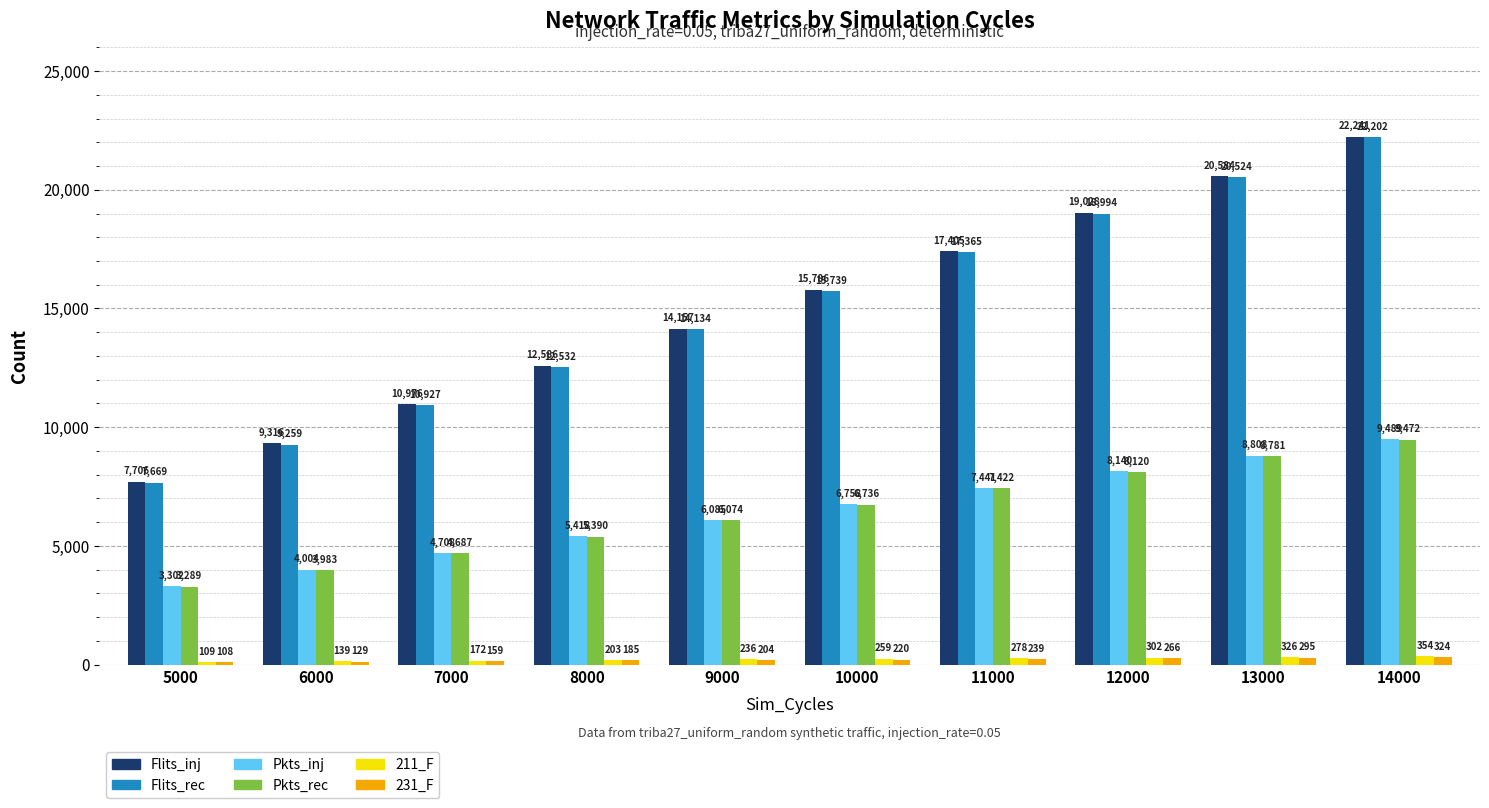

How many bars are there in each group?

6